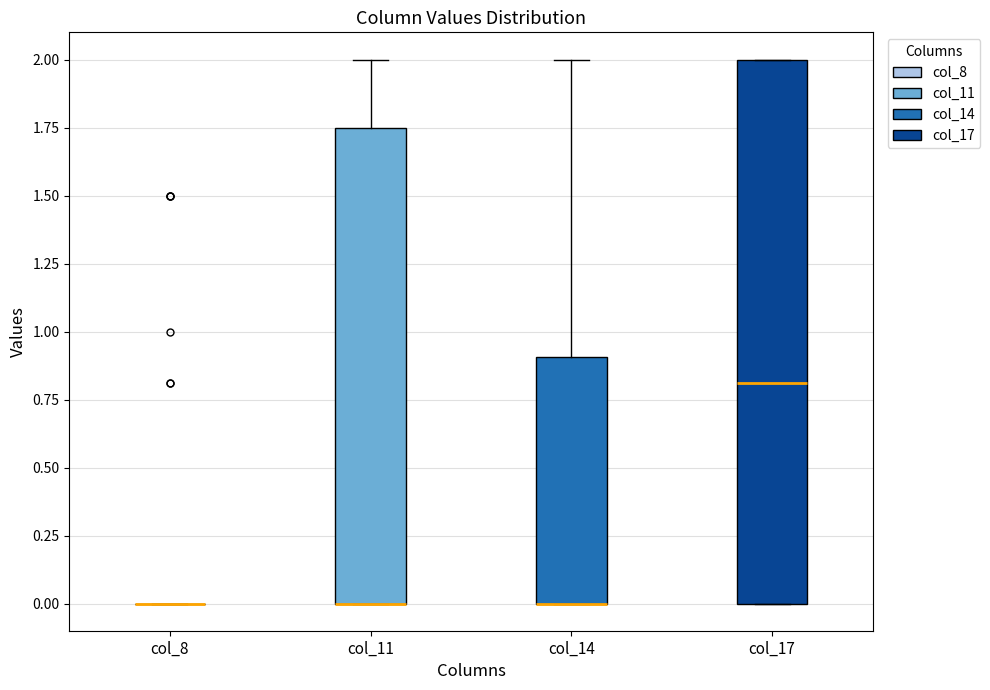

Reading left to right, read every box against the y-axis: the position of its median line, the range the box covers, and the ends of its whiskers. The values are not printed on the chart, so give them approximately, as read against the axis.

col_8: box collapsed to a line at 0.00, whiskers 0.00 to 0.00
col_11: median 0.00 (drawn on the box's lower edge), box 0.00 to 1.75, whiskers 0.00 to 2.00
col_14: median 0.00 (drawn on the box's lower edge), box 0.00 to 0.90, whiskers 0.00 to 2.00
col_17: median 0.80, box 0.00 to 2.00, whiskers 0.00 to 2.00